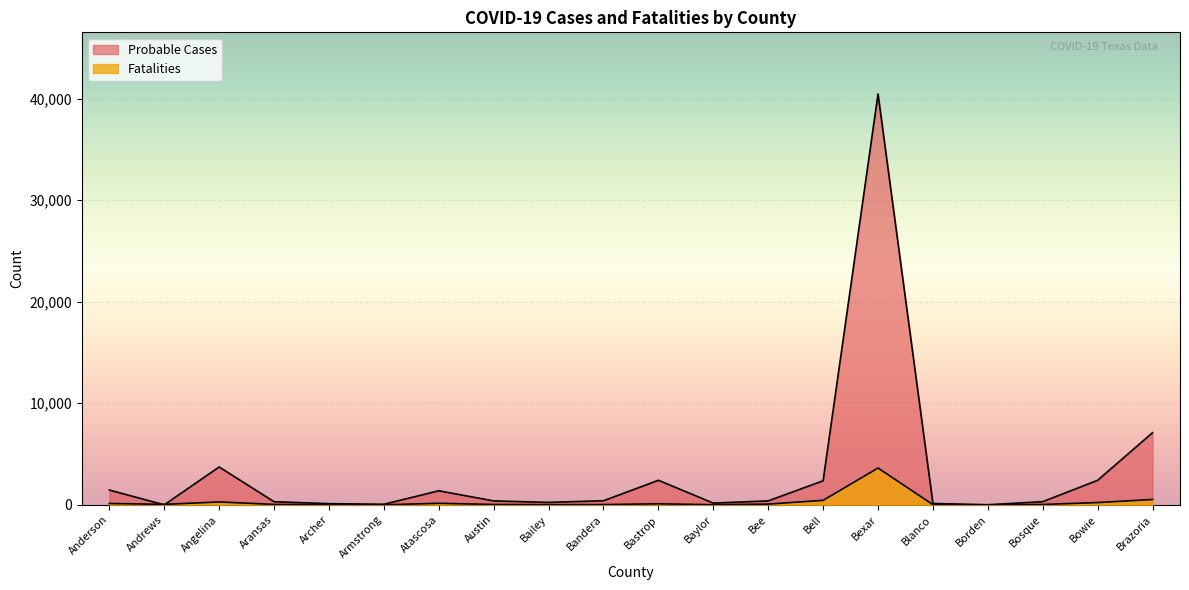

Where do Fatalities and Probable Cases first cross each other?

Anderson and Andrews